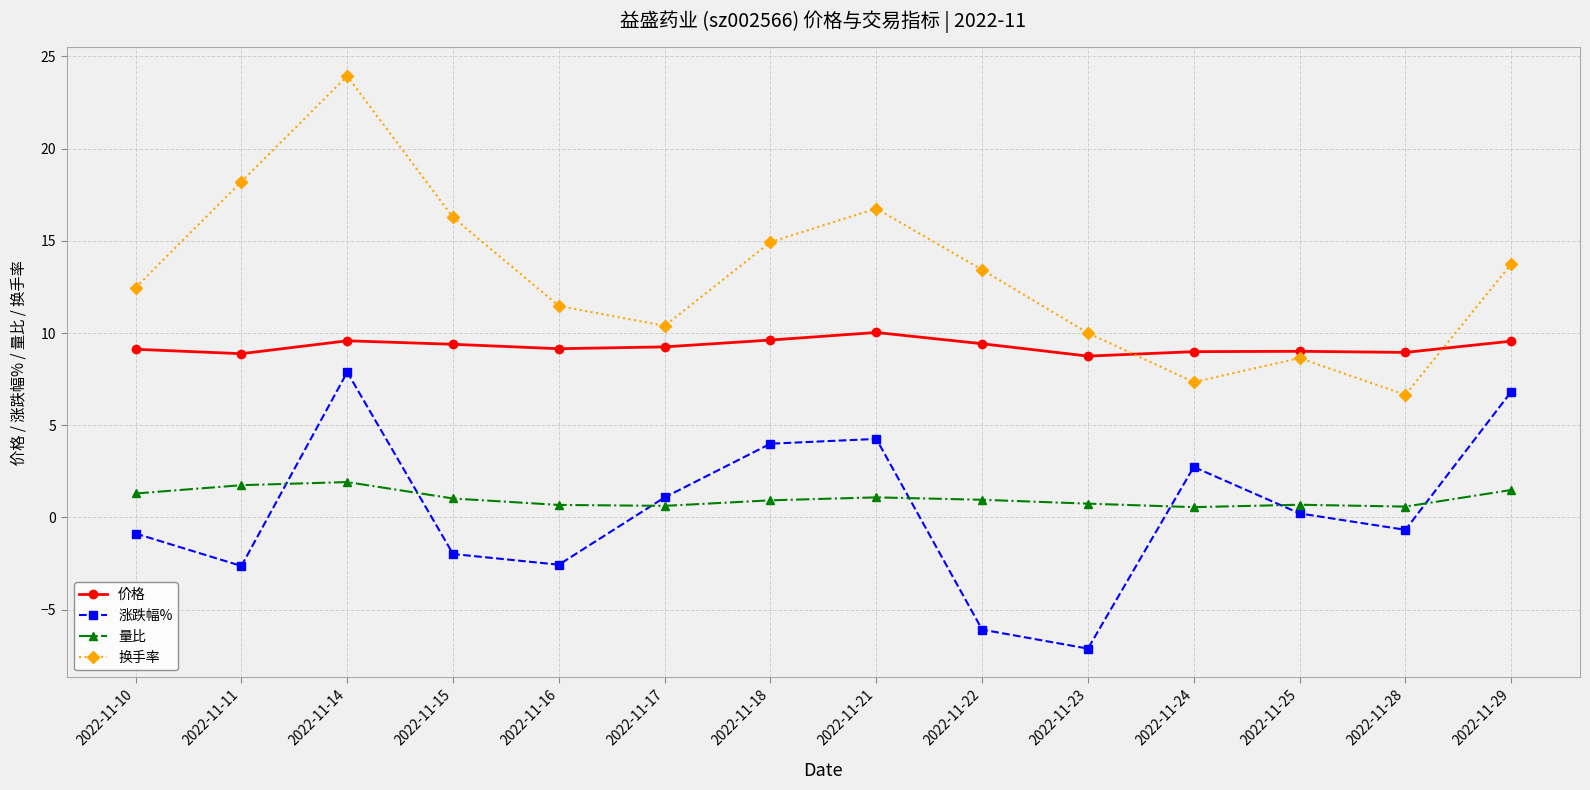

At which label does 价格 reach its peak?

2022-11-21